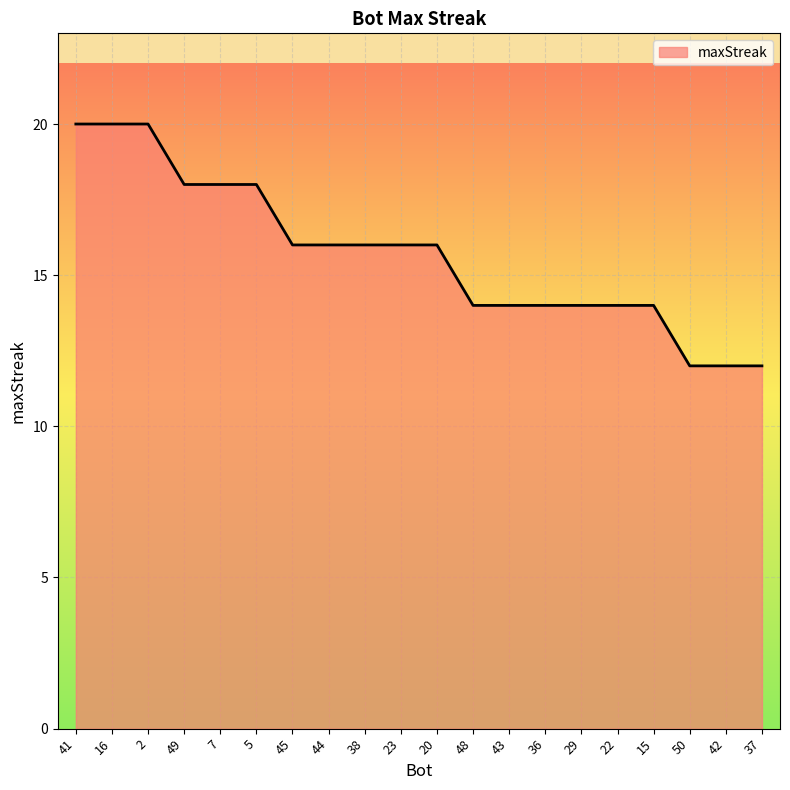

What is the difference between the second highest and second lowest values?

8